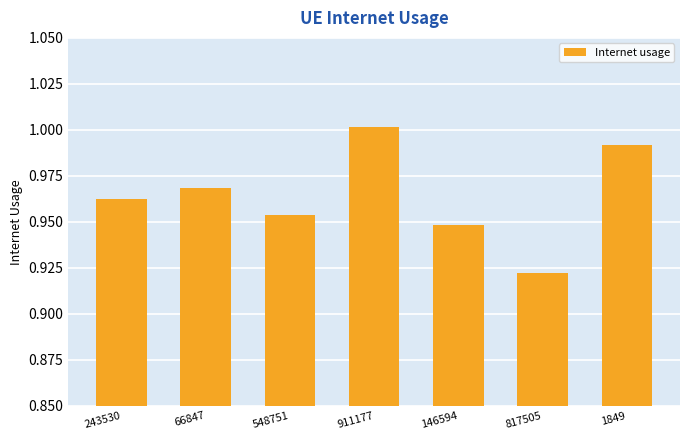

List the labels in order of value, smallest first.

817505, 146594, 548751, 243530, 66847, 1849, 911177